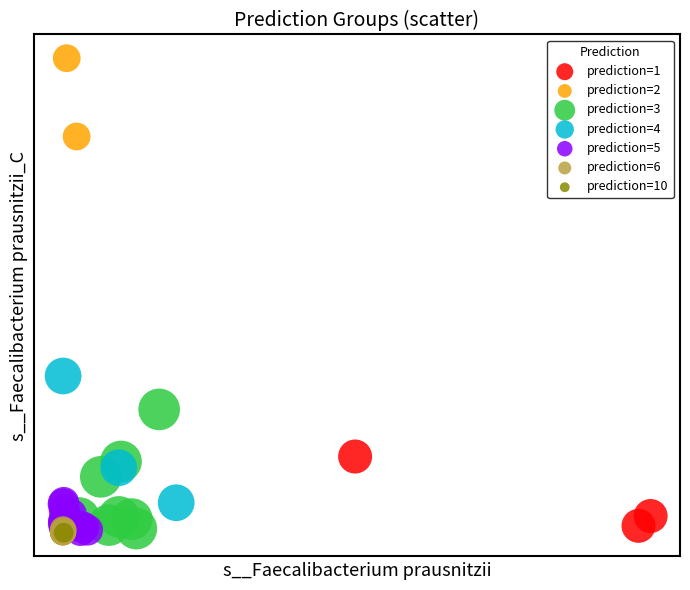

Which series contains the highest Y value?

prediction=2